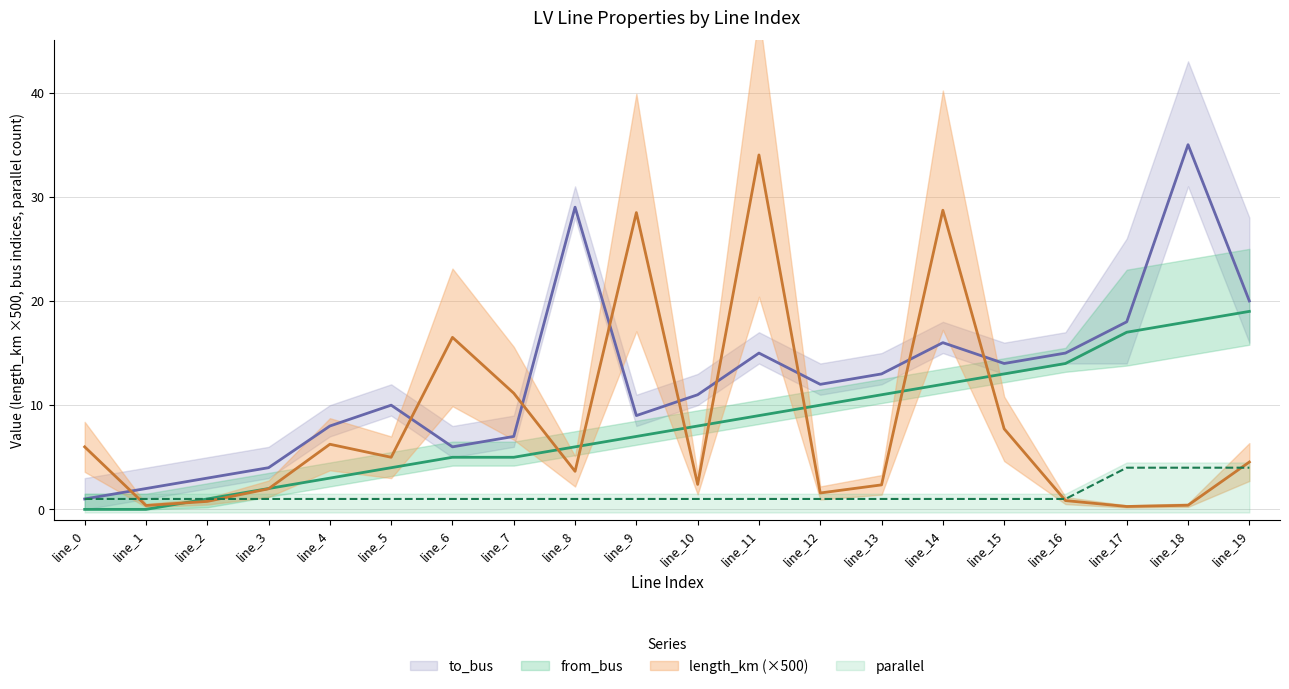

Rank the series at line_0 from highest to lowest value.

length_km, to_bus, parallel, from_bus